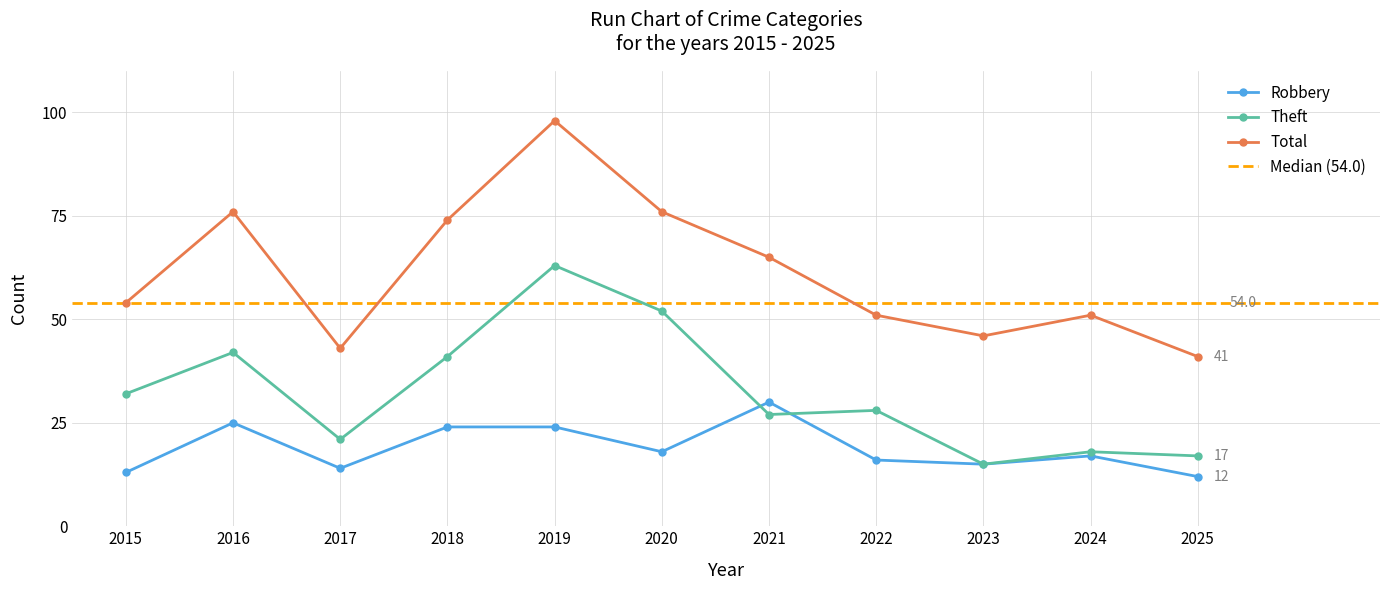

Where does the Theft series first go above 28?

2015